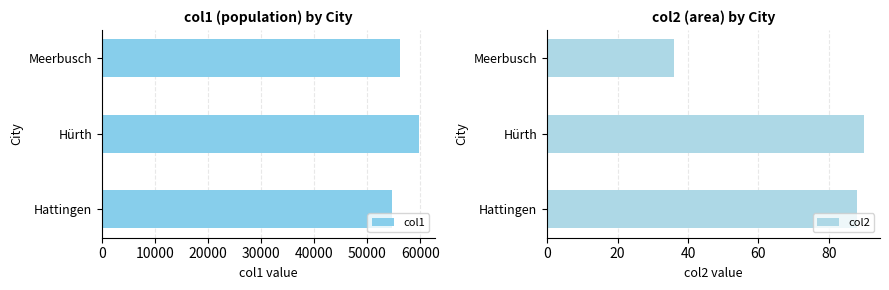

Is it true that col1 equals 22084 at Hattingen?

False